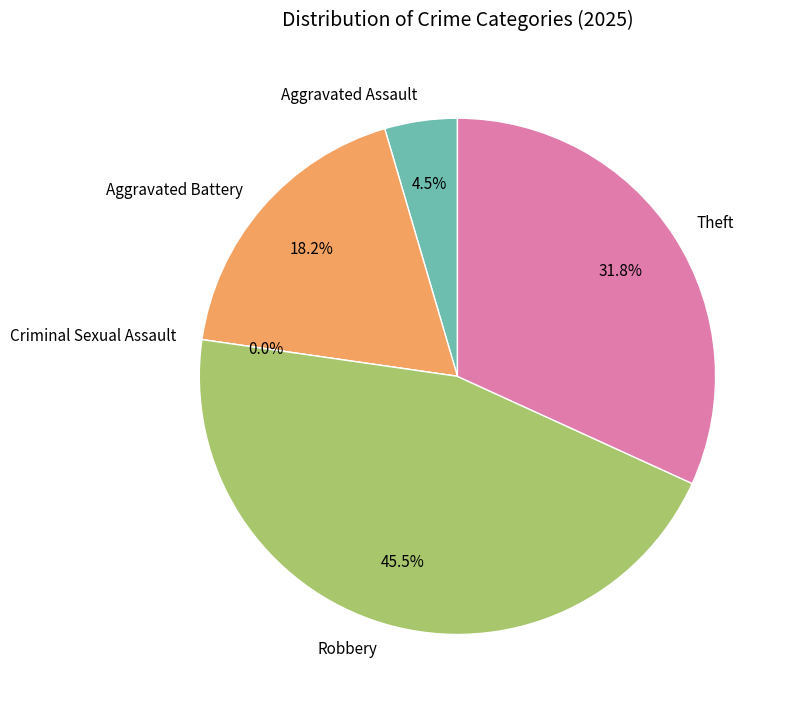

How much of the chart is everything except Theft?

68.2%